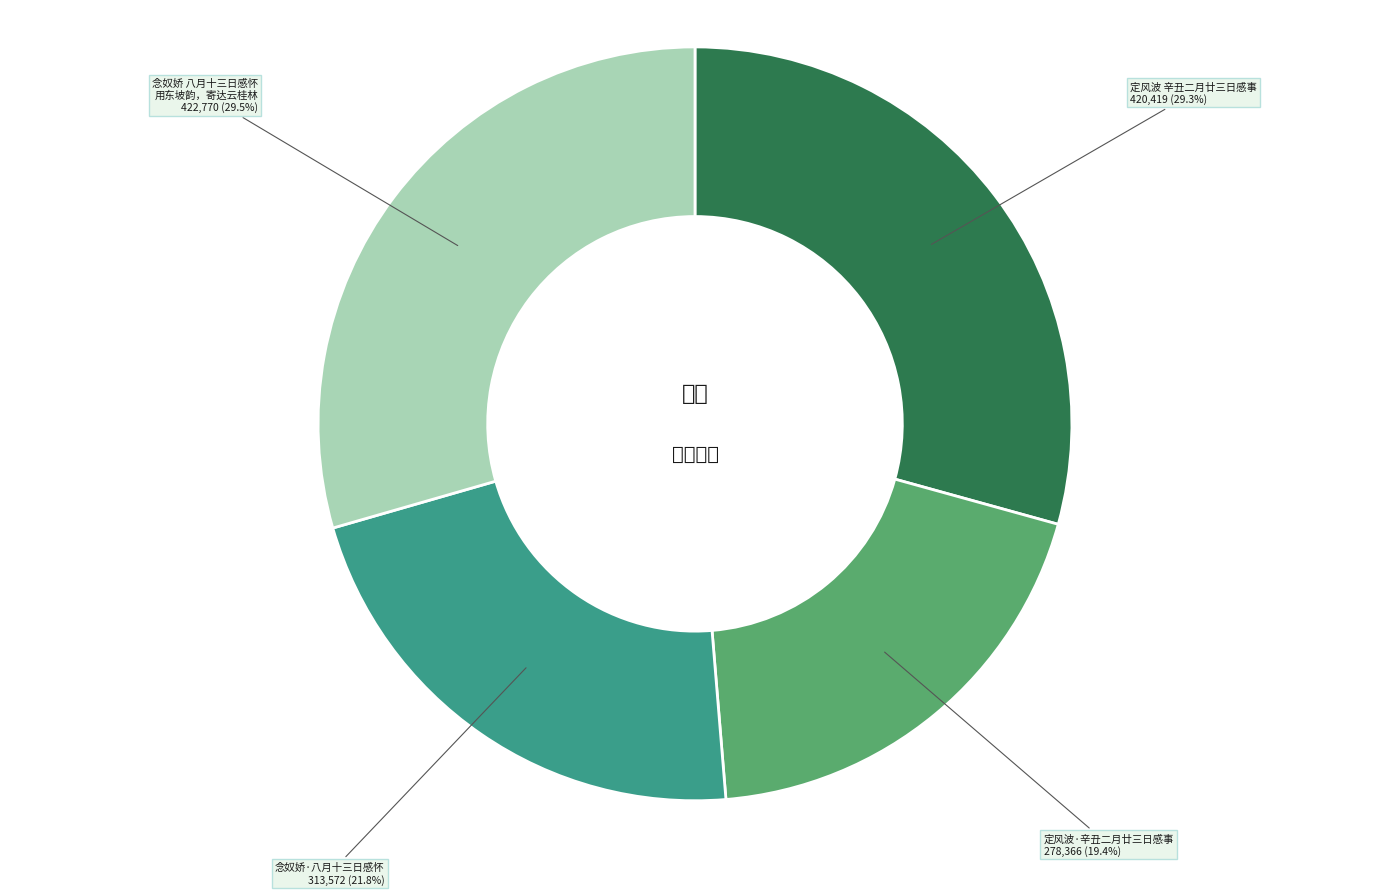

Does any single category account for the majority?

No